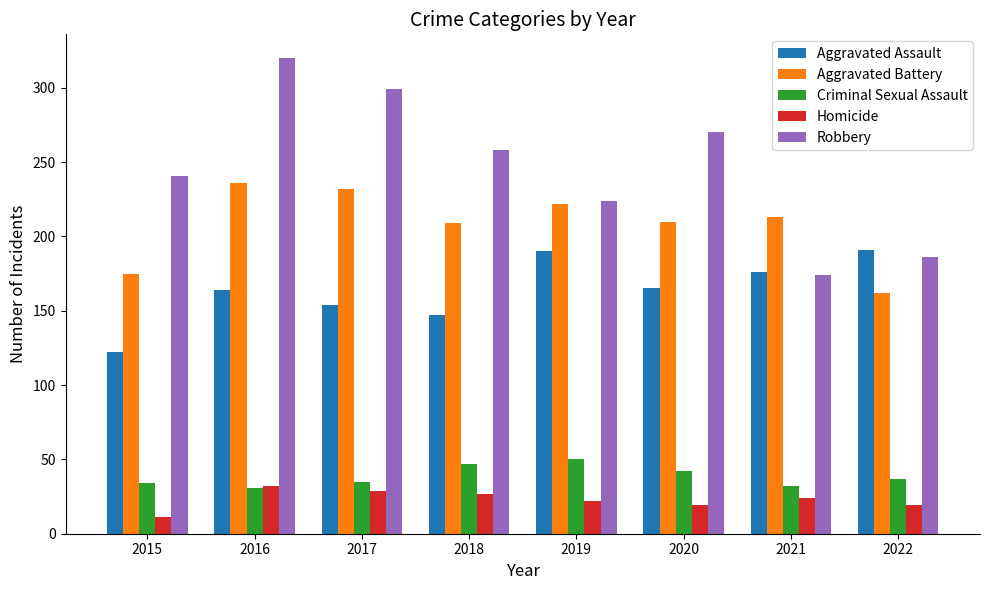

Is the value of Robbery at 2017 greater than the value of Aggravated Assault at 2022?

Yes